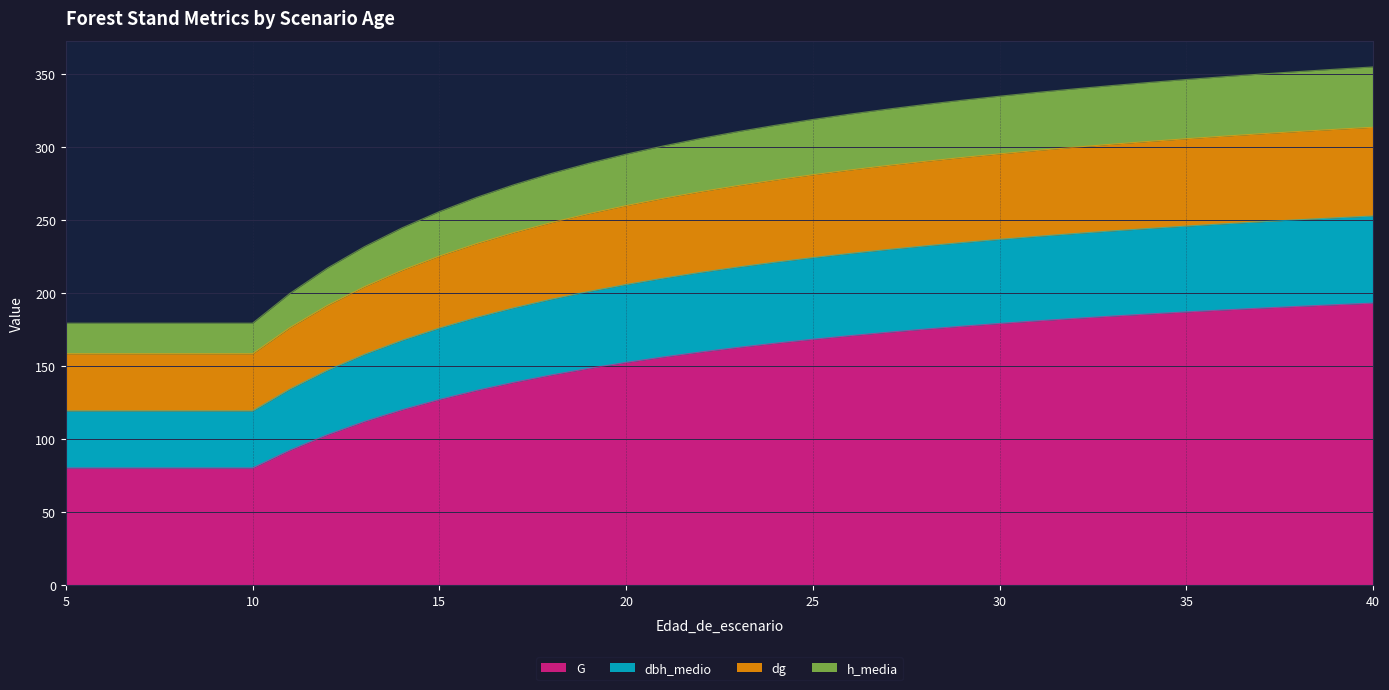

Which label corresponds to the largest value in the chart?

40